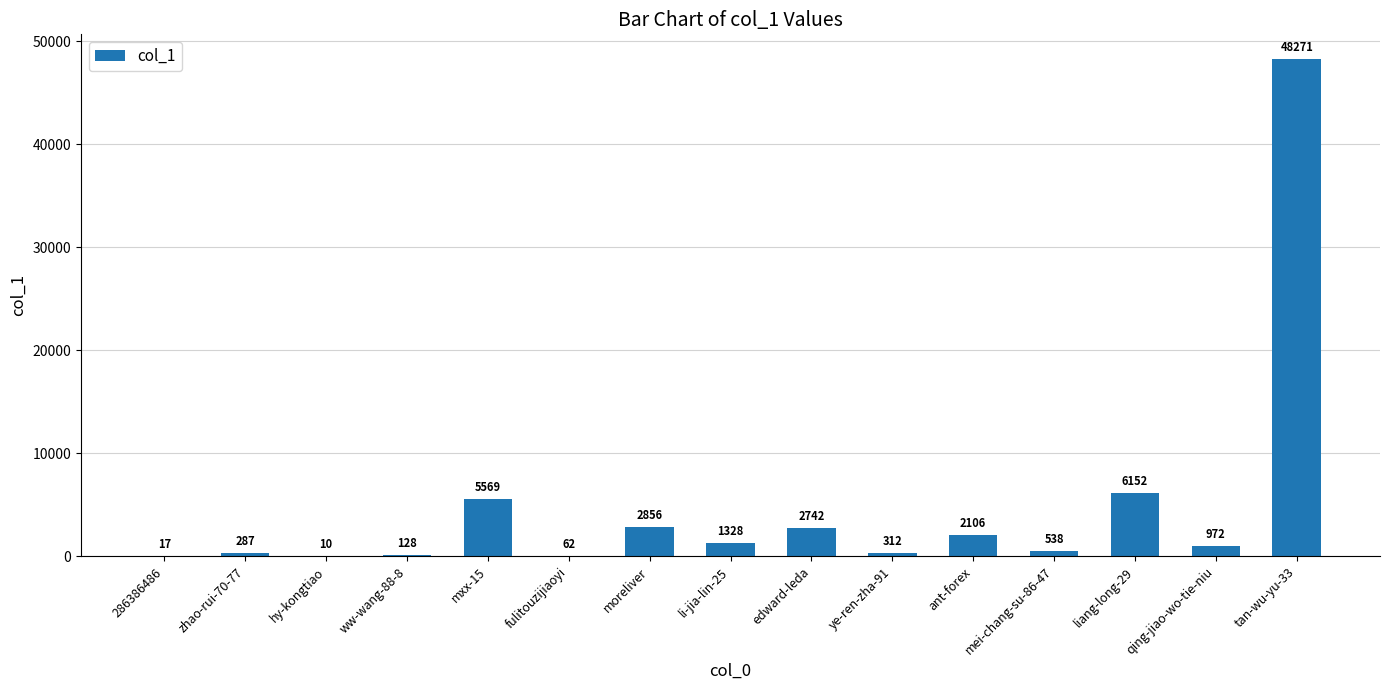

Between tan-wu-yu-33 and qing-jiao-wo-tie-niu, which is larger?

tan-wu-yu-33